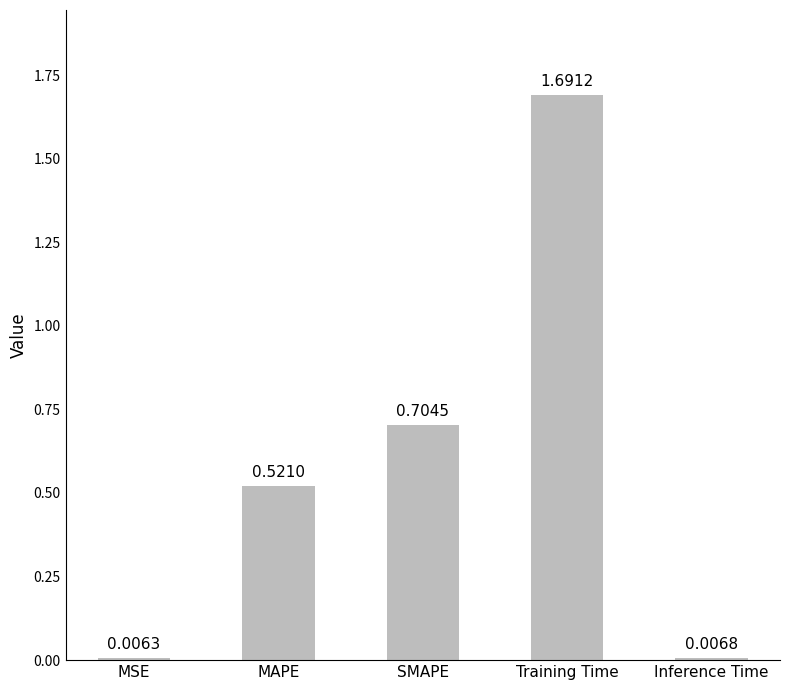

List the labels in order of value, smallest first.

MSE, Inference Time, MAPE, SMAPE, Training Time